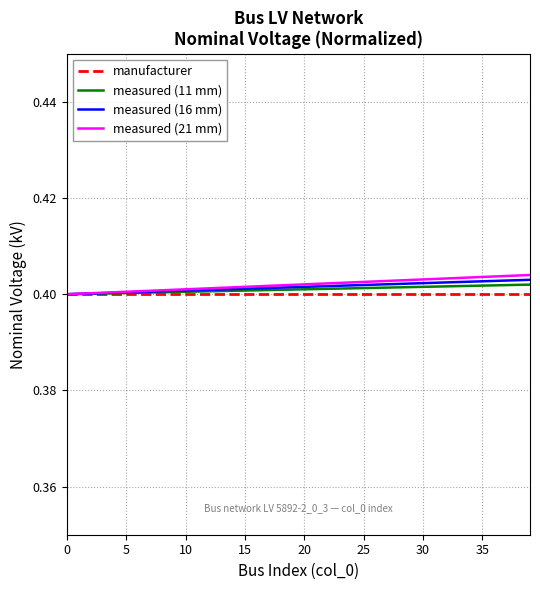

At which category is the sum across all series the highest?

39